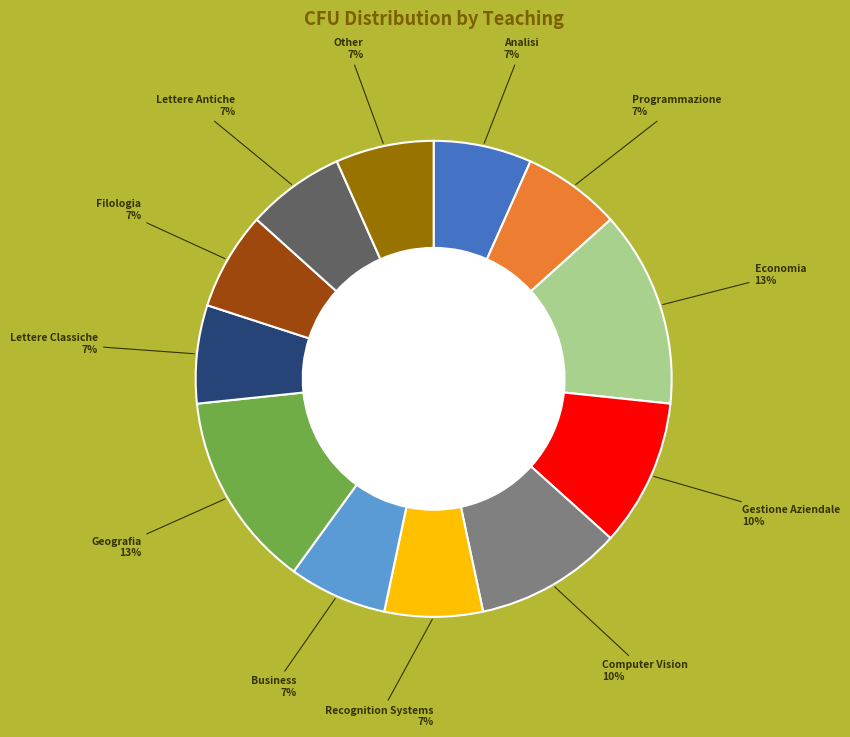

To the nearest percent, what is the average slice percentage?

8%